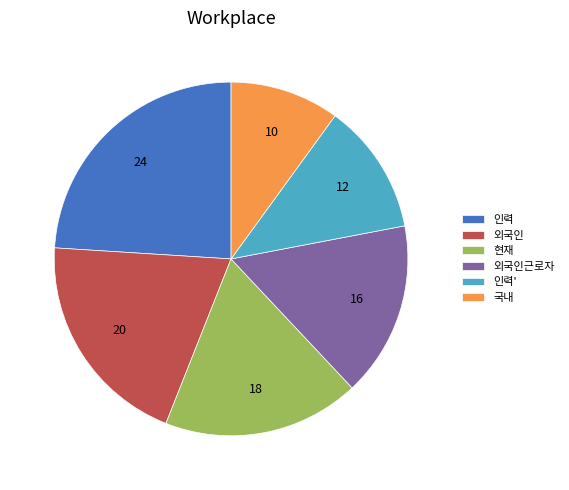

Rank the categories by value from highest to lowest.

인력, 외국인, 현재, 외국인근로자, 인력', 국내